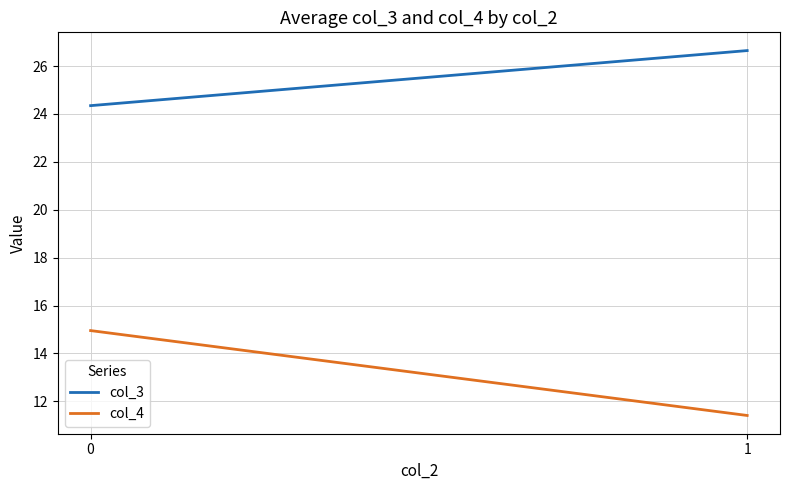

What is the total value across all series at 1?

38.1